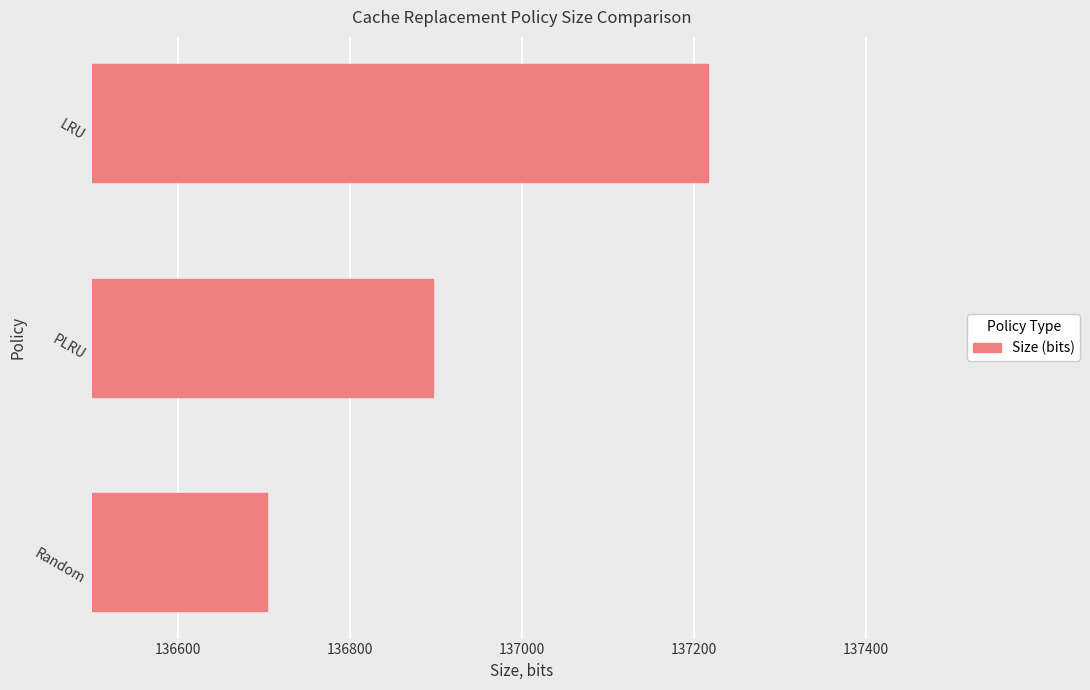

What is the difference between the maximum and minimum values?

512